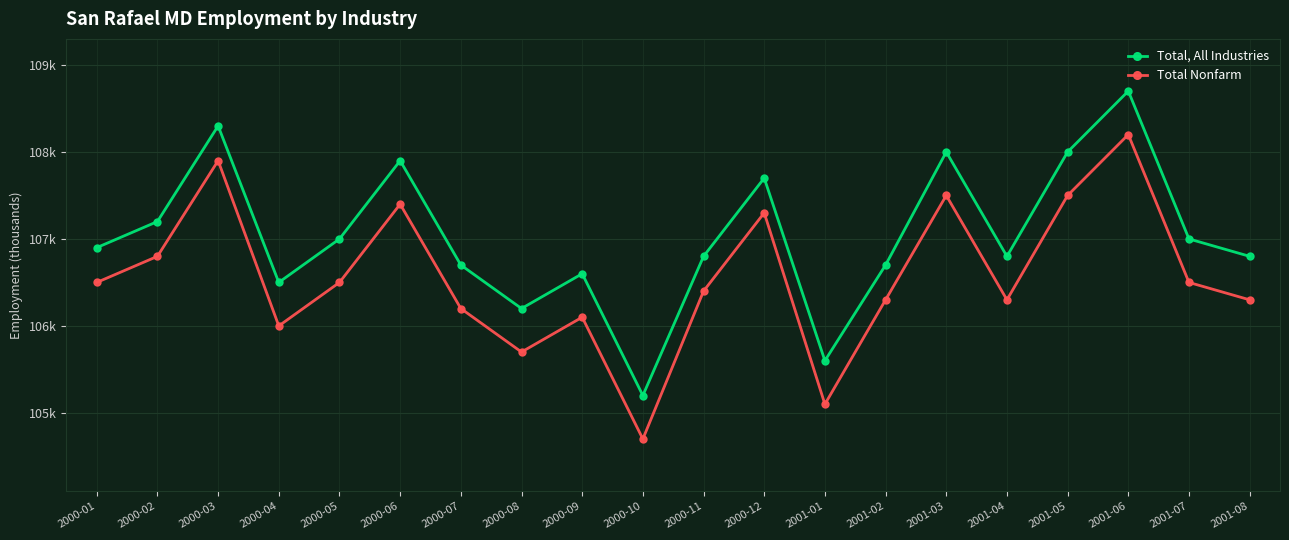

Is it true that Total, All Industries equals 60948 at 2000-02?

False